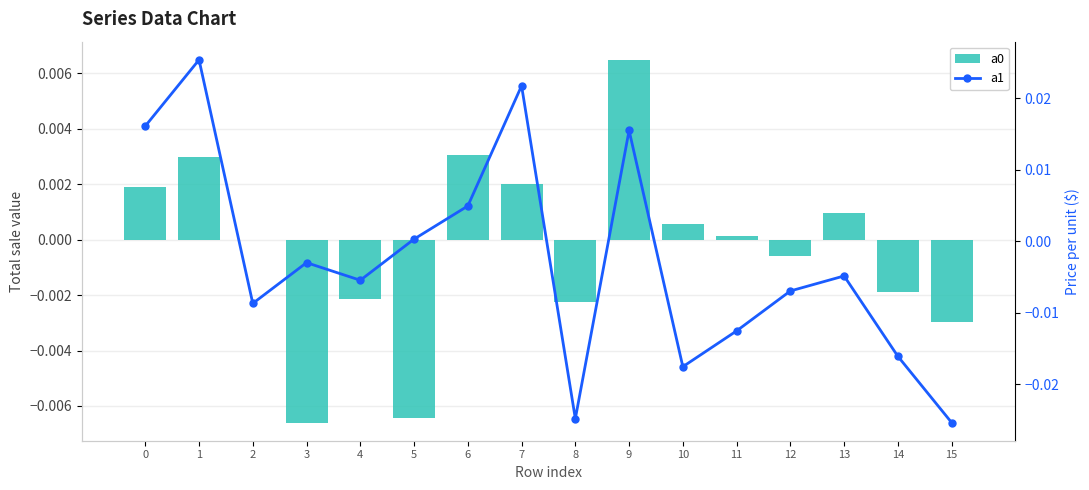

Rank the categories by a1 value from highest to lowest.

1, 7, 0, 9, 6, 5, 3, 13, 4, 12, 2, 11, 14, 10, 8, 15